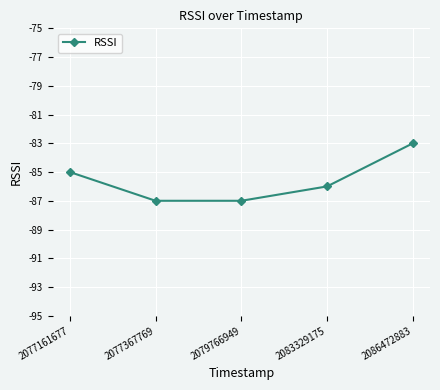

What is the difference between the second highest and minimum values?

2